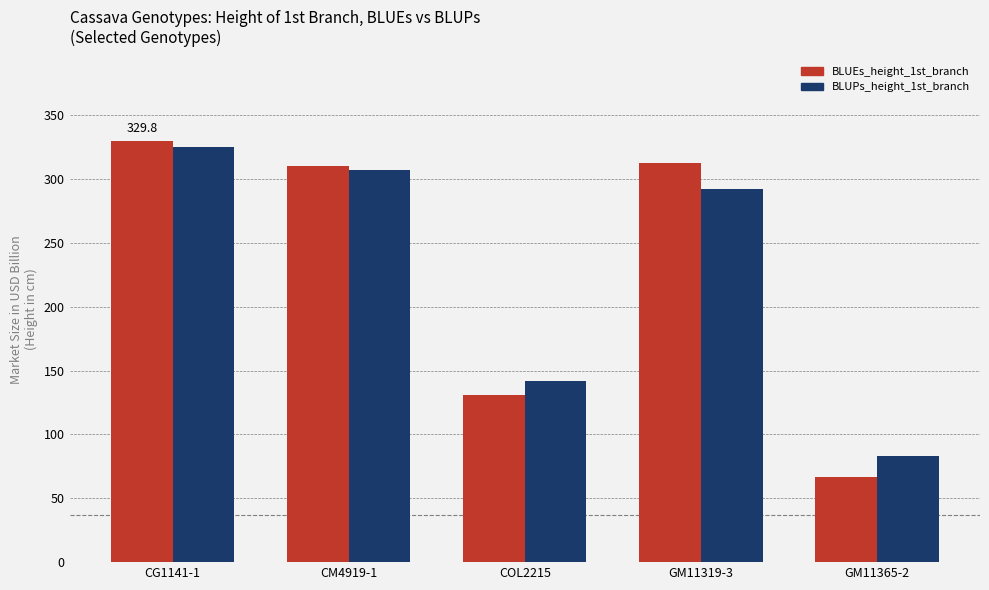

What is the label of the 3rd bar from the left?

COL2215